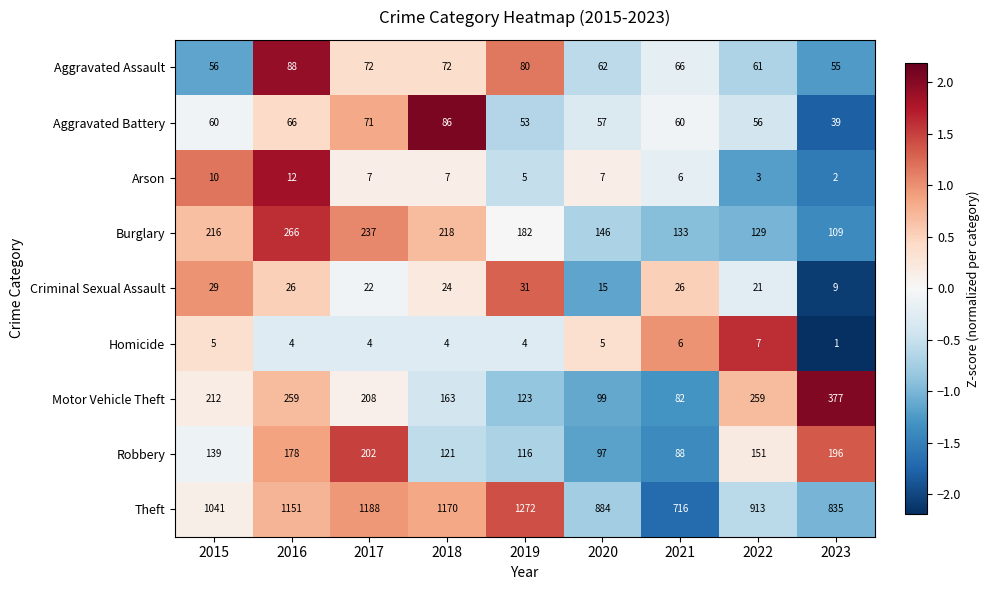

The Criminal Sexual Assault series shows 9 at 2018. True or false?

False